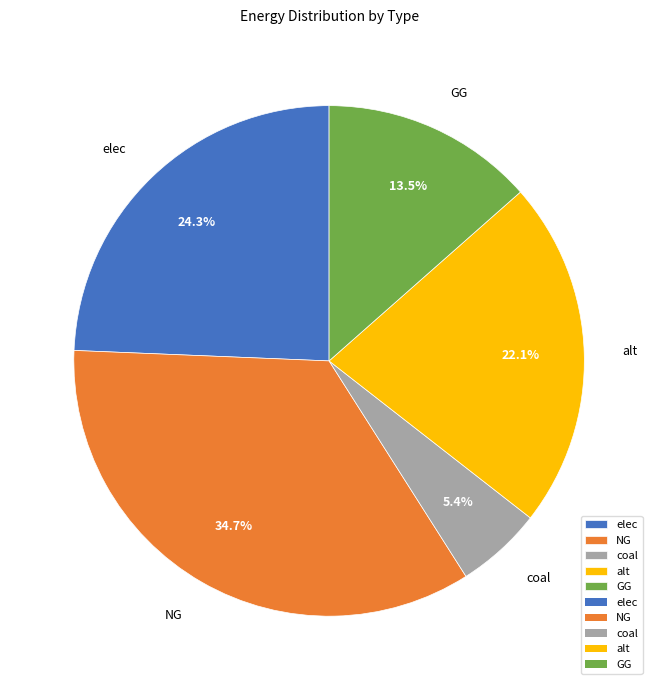

Is there any slice that represents more than half of the pie?

No